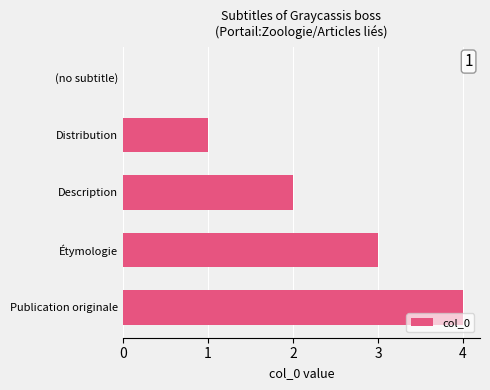

The value at Publication originale is 4. True or false?

True